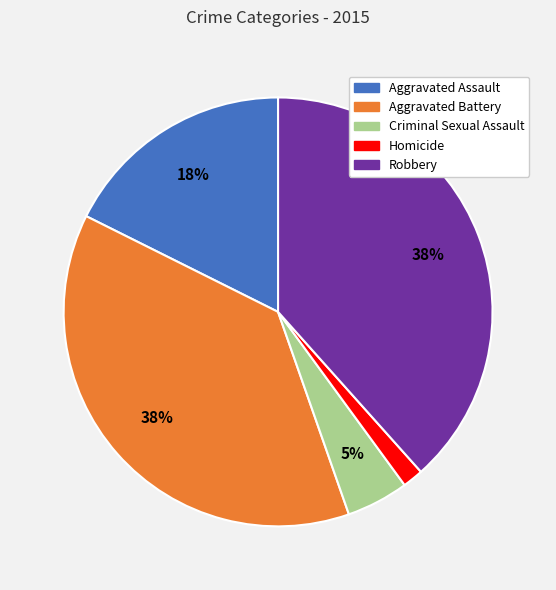

Between Homicide and Aggravated Assault, which is larger?

Aggravated Assault